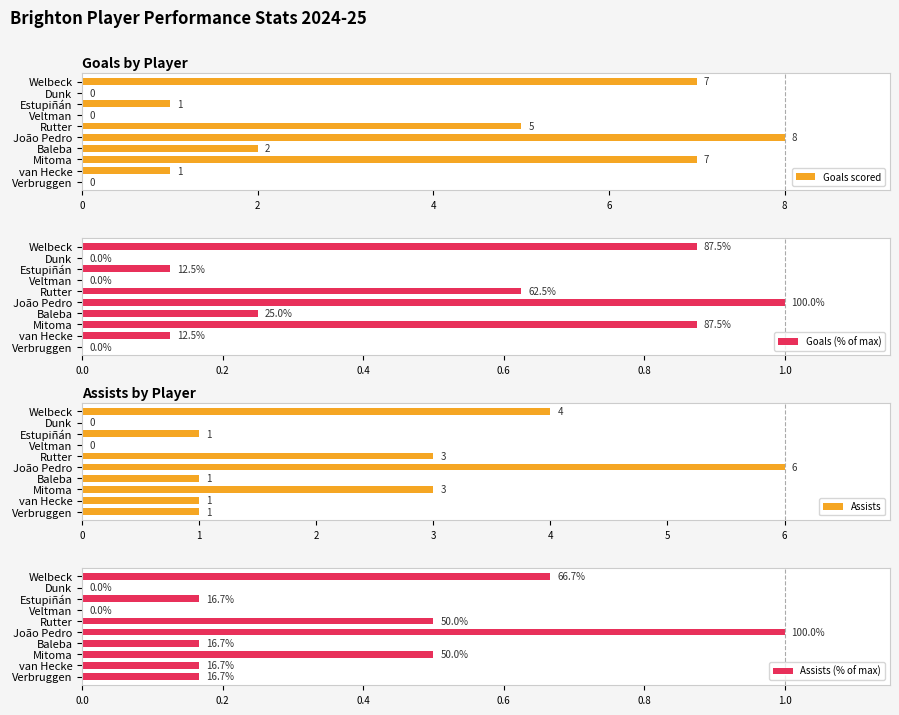

What is the sum of all Goals scored values?

31